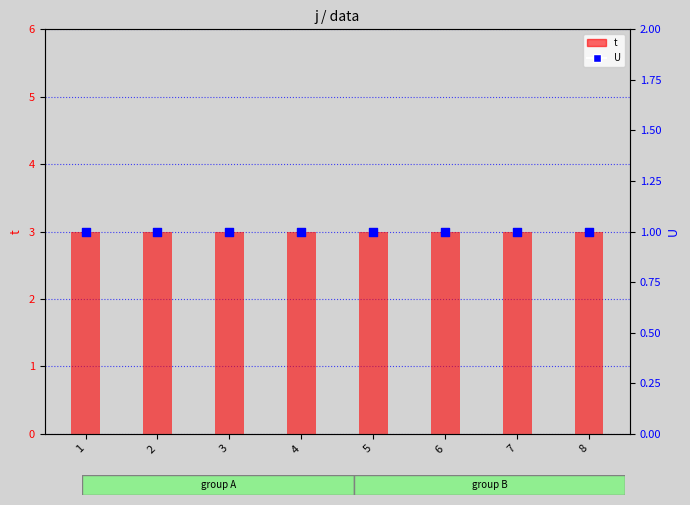

Is the value of t at 7 greater than the value of U at 6?

Yes